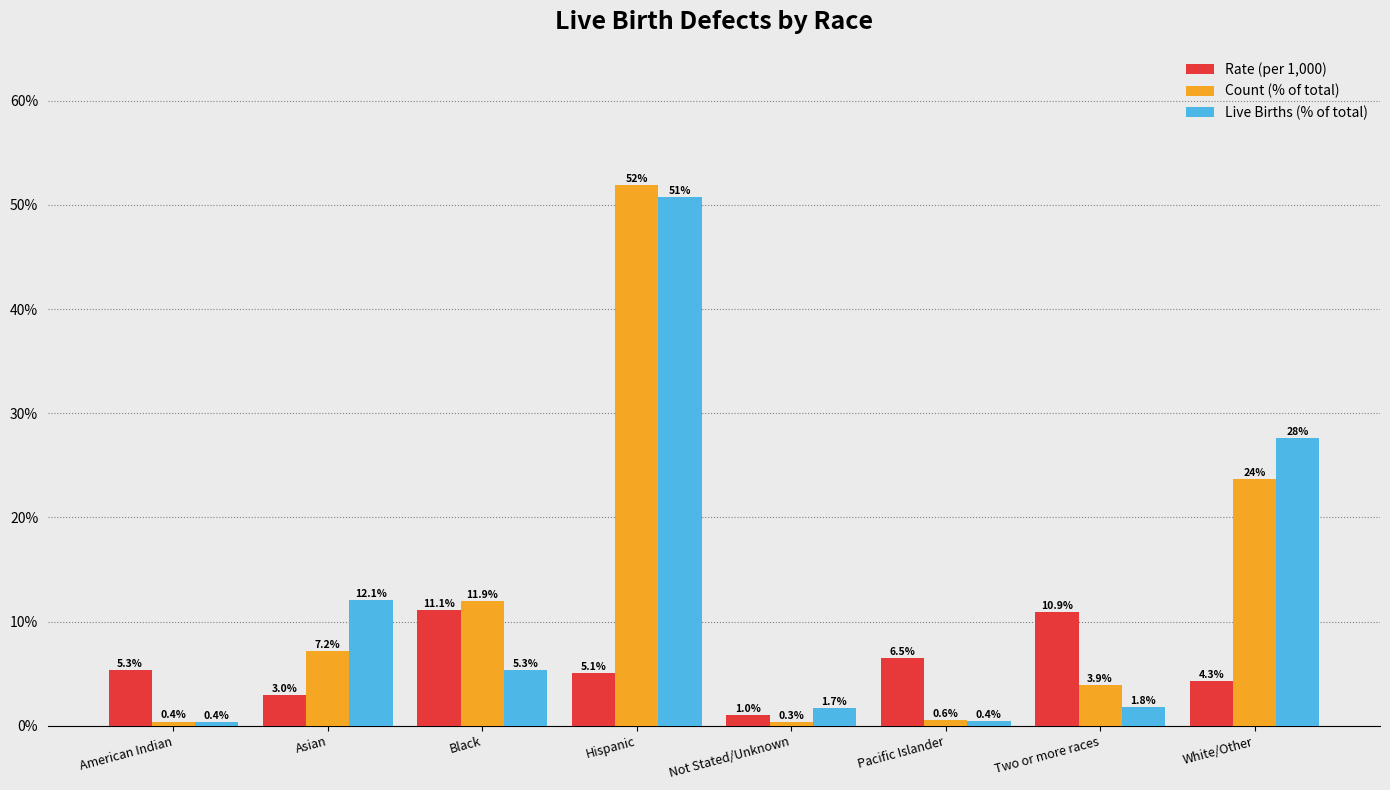

Read the Live Births (% of total) value at Two or more races.

1.8